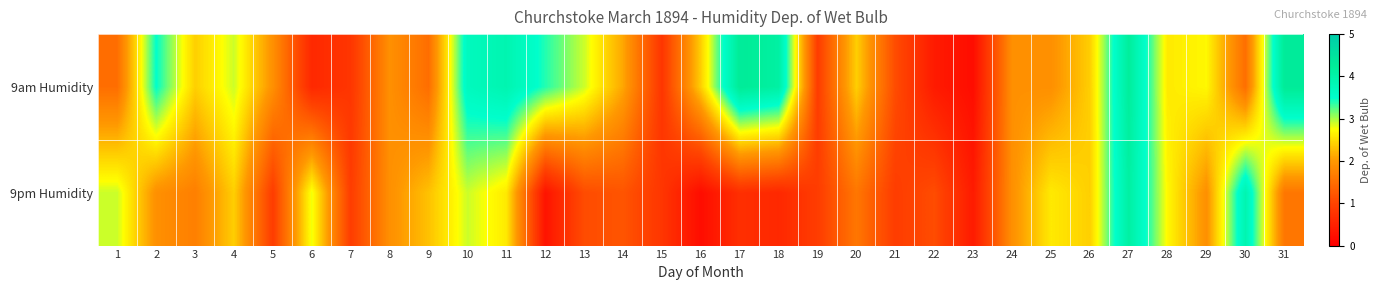

At which category is the sum across all series the highest?

27